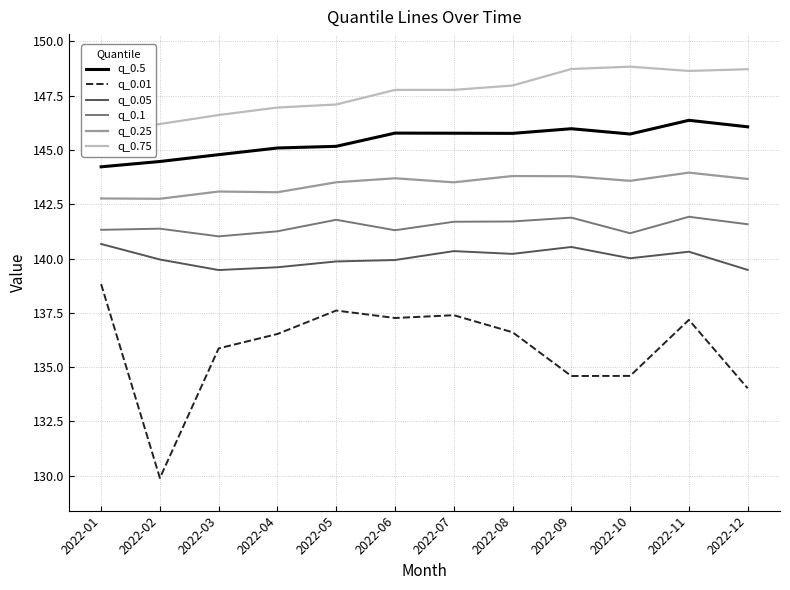

Which category has the highest value across all series?

2022-10